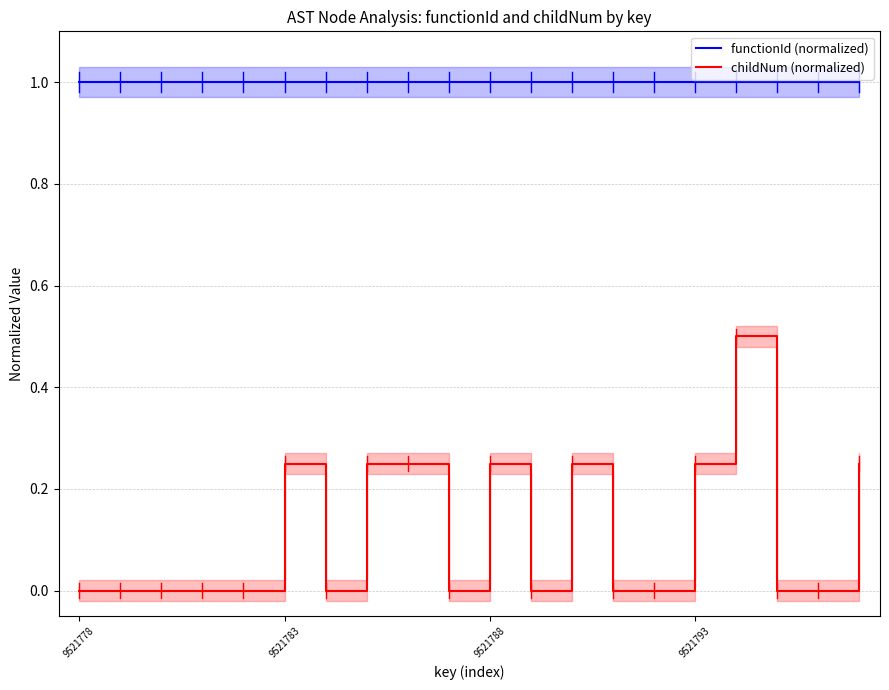

True or false: functionId (normalized) and childNum (normalized) intersect in this chart.

False